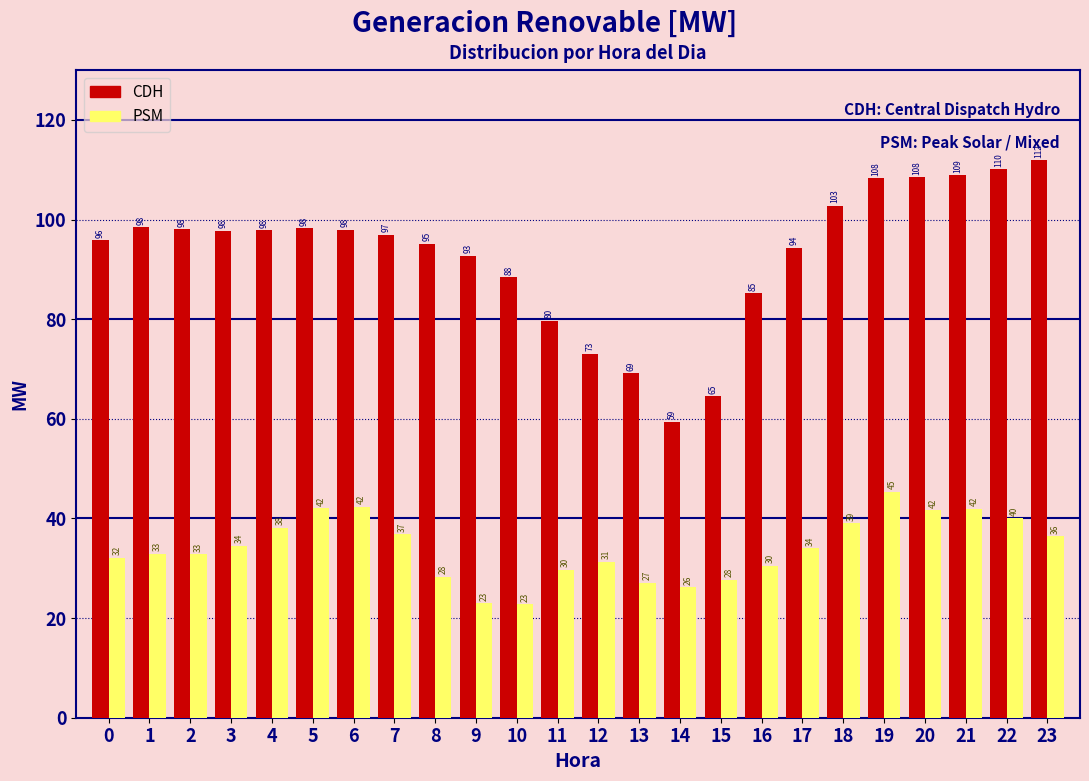

Is it true that PSM equals 32.9 at 1?

True